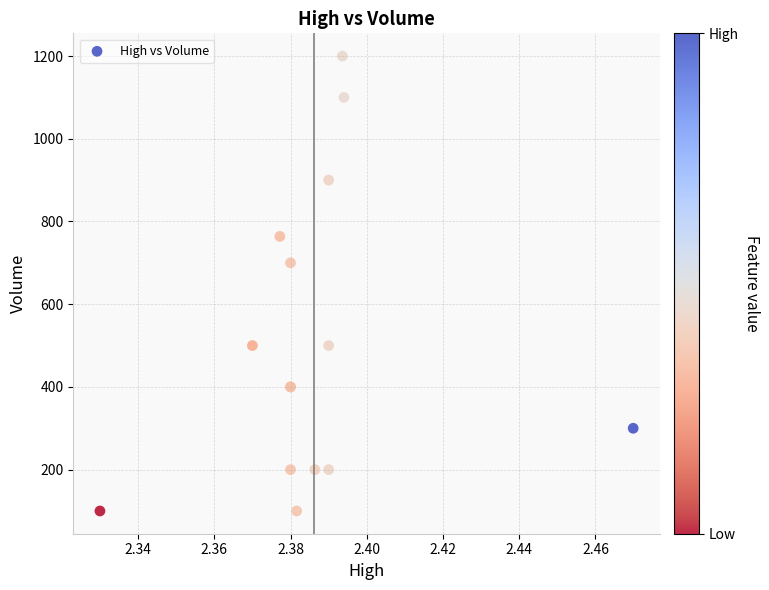

What Y value in the scatter plot is closest to 650?

700